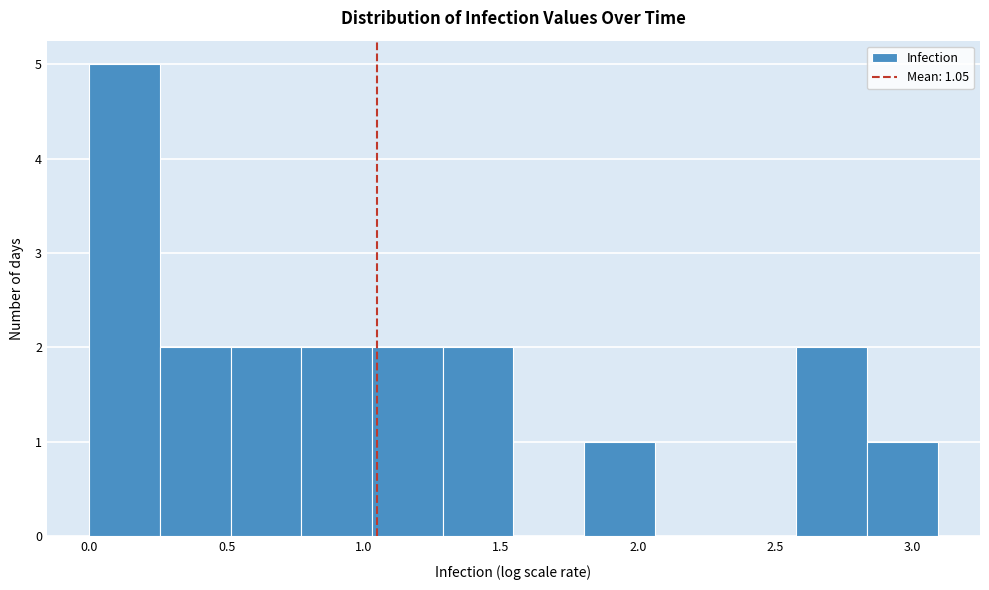

What is the height of the bar covering 0.50 to 0.75 on the x-axis? Neither the bar edges nor the heights are printed on the chart, so give them approximately, as read against the axes.

2